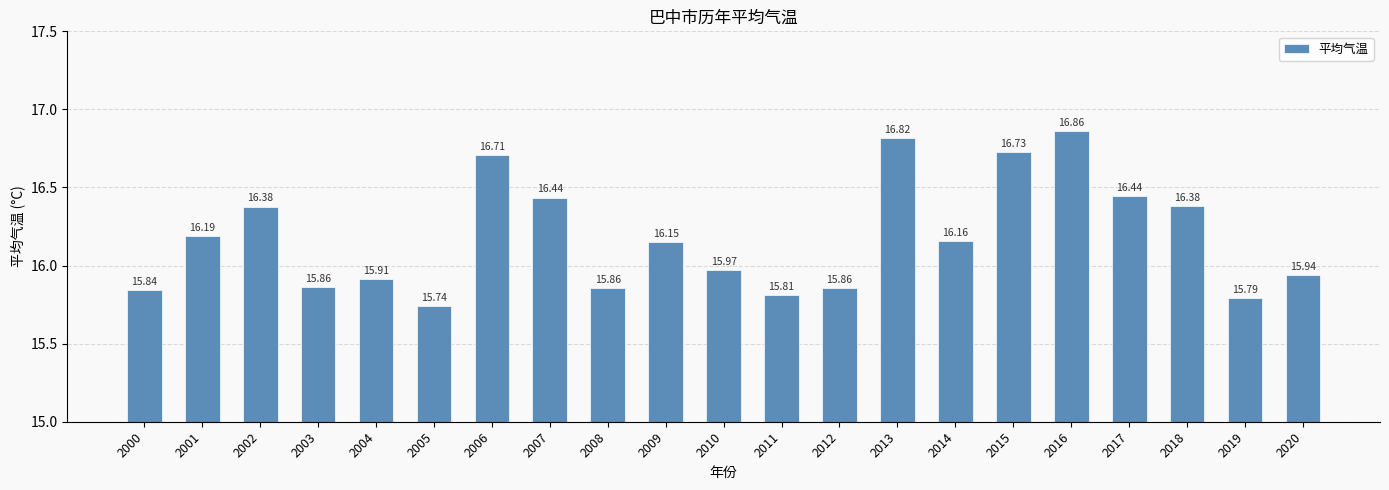

What is the value of the 10th bar from the left?

16.1